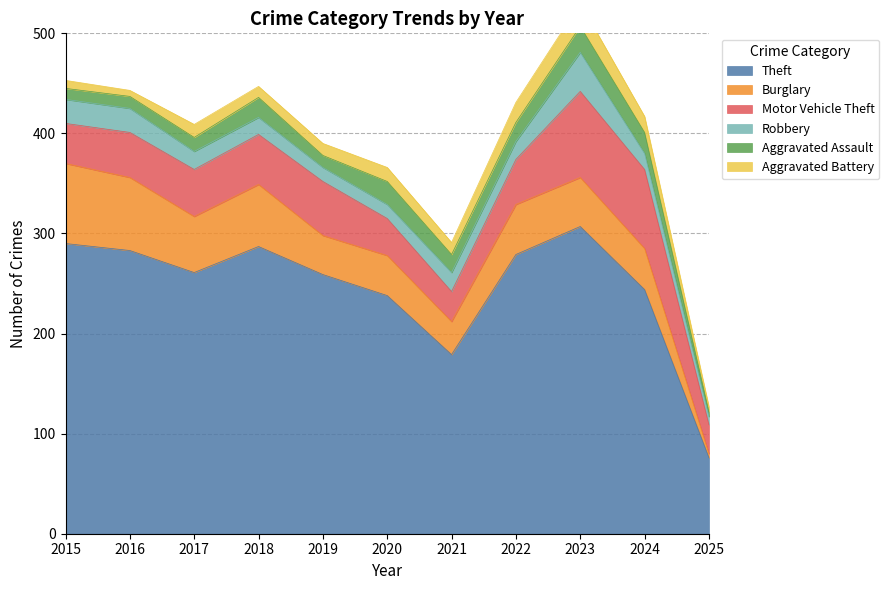

True or false: Robbery and Motor Vehicle Theft cross at least once.

False